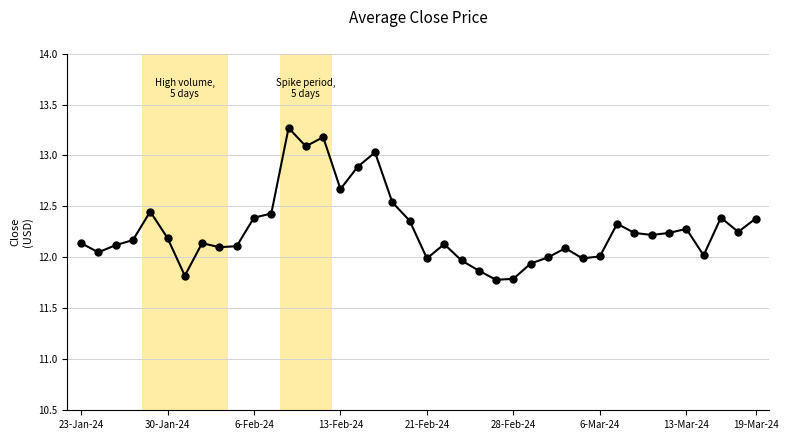

What is the value of the 17th point from the left?

12.9